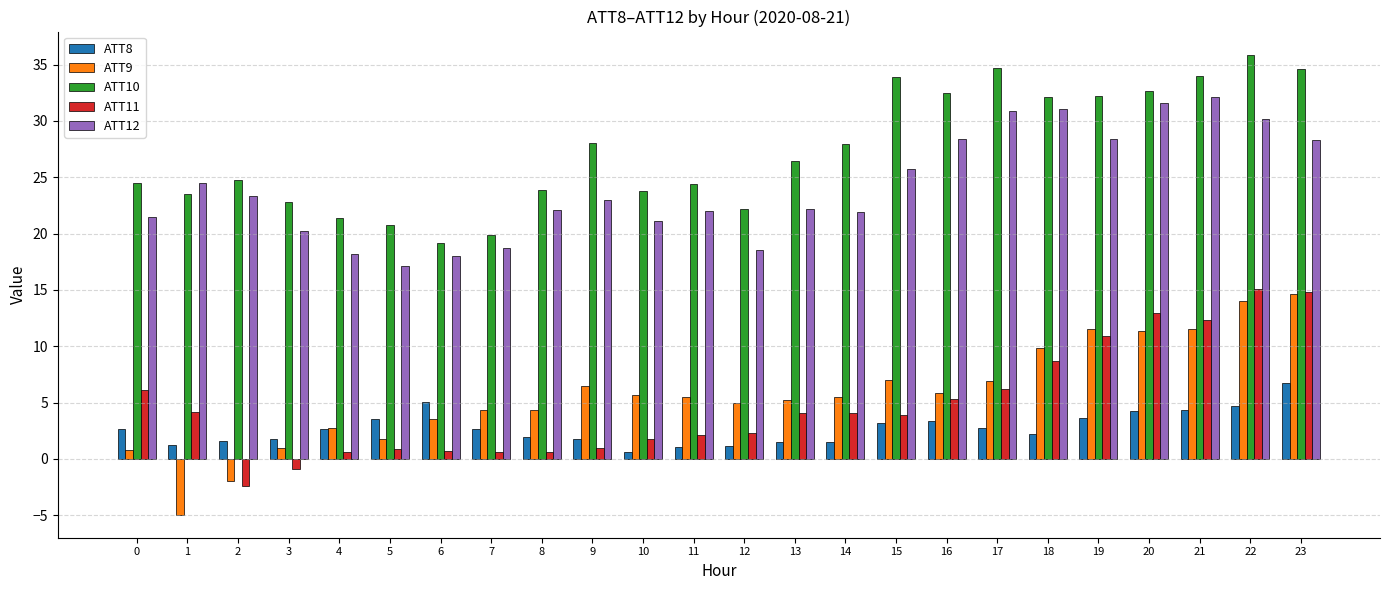

Is it true that ATT12 equals 18.2 at 4?

True